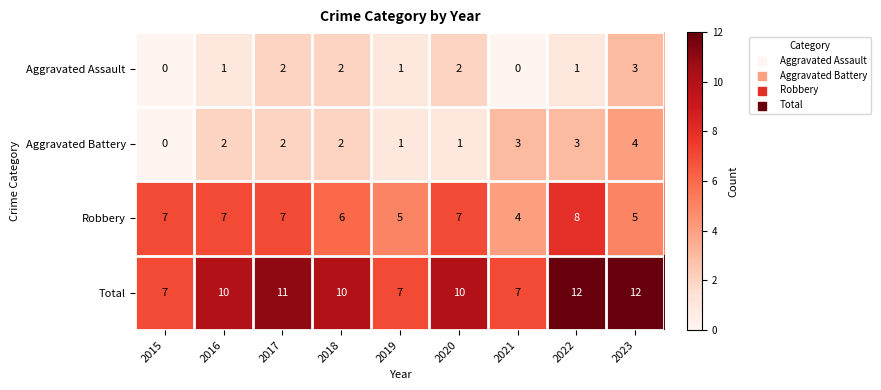

Rank the series at 2016 from lowest to highest value.

Aggravated Assault, Aggravated Battery, Robbery, Total